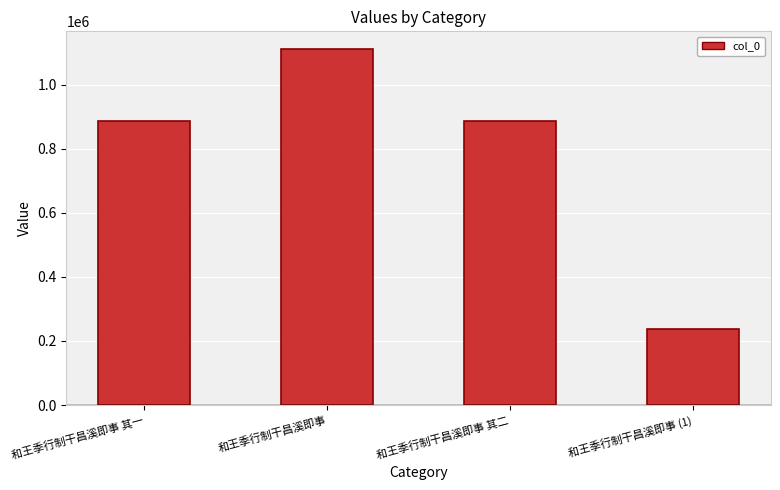

What is the value of the 3rd bar from the left?

886309